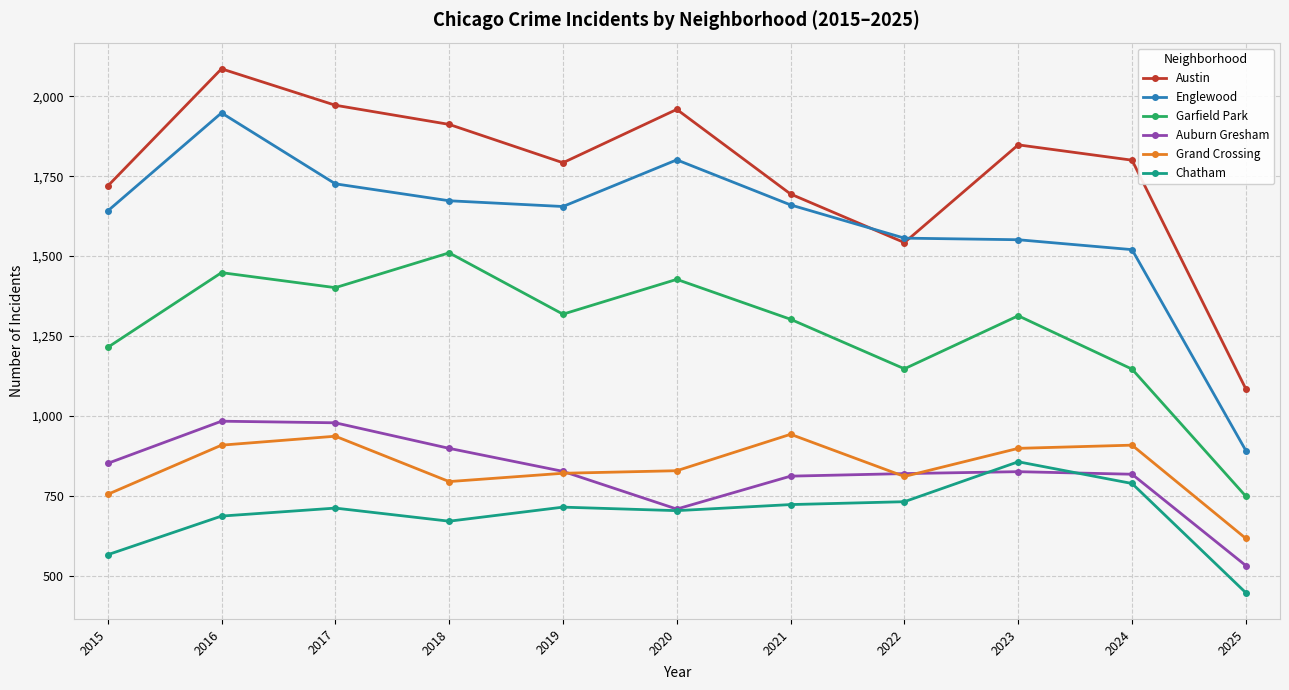

How many categories are shown in the chart?

11